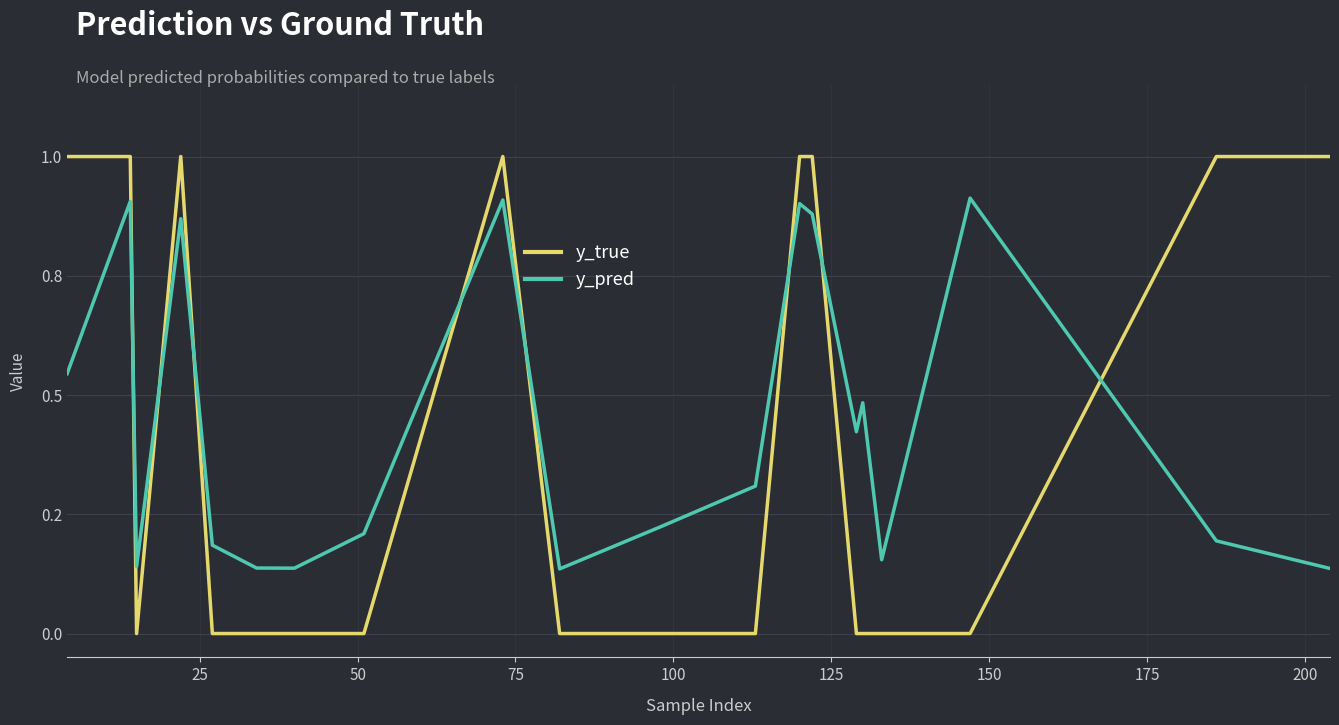

What are all the series names shown in the legend?

y_true, y_pred